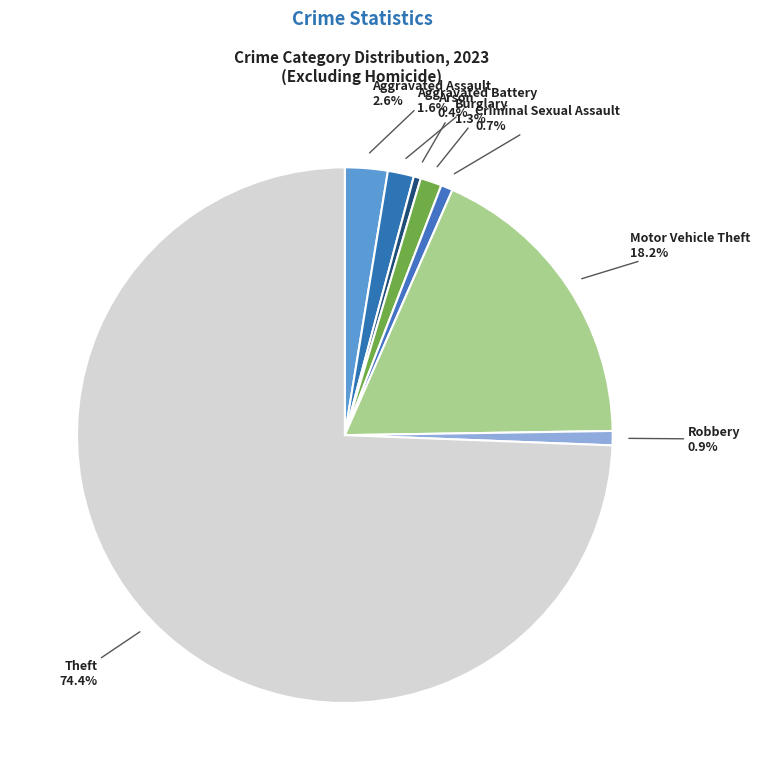

Which category has the biggest portion of the pie?

Theft